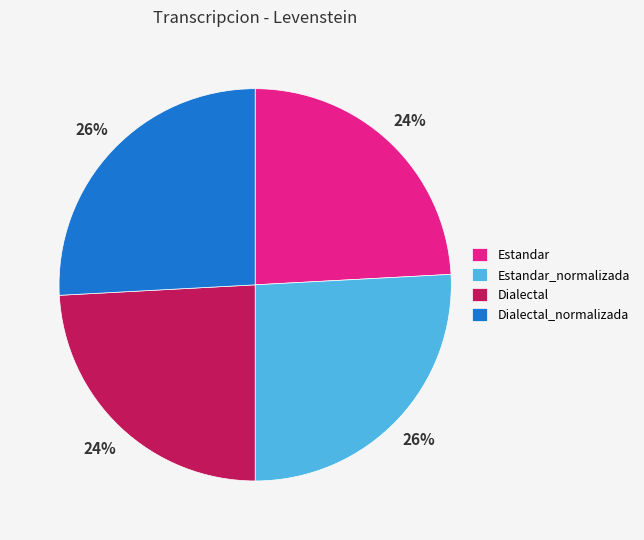

Count the number of slices in the pie.

4